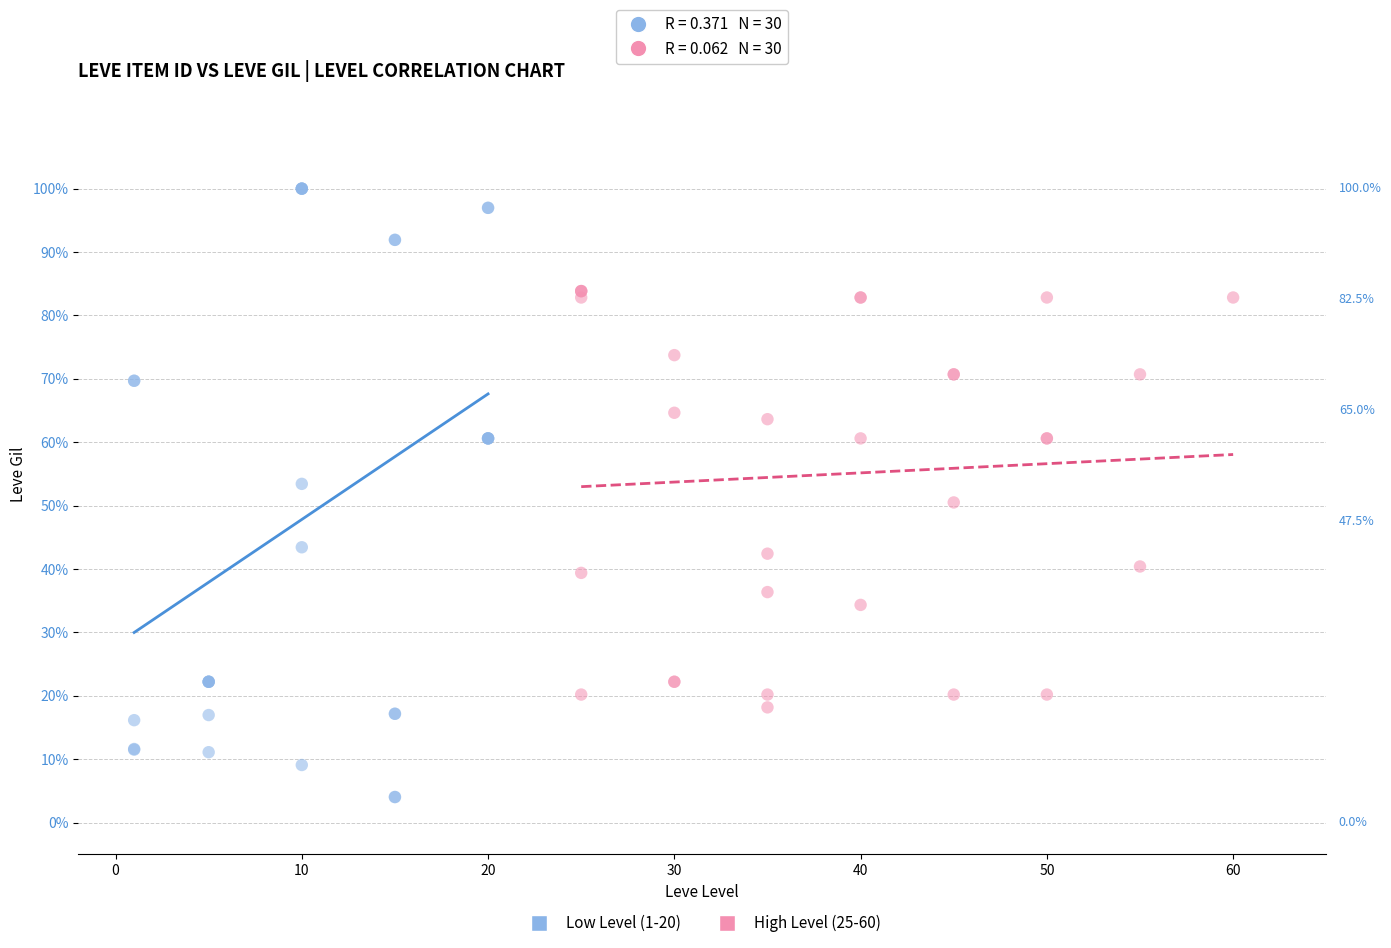

Which series contains the lowest Y value?

Low Level (1-20)